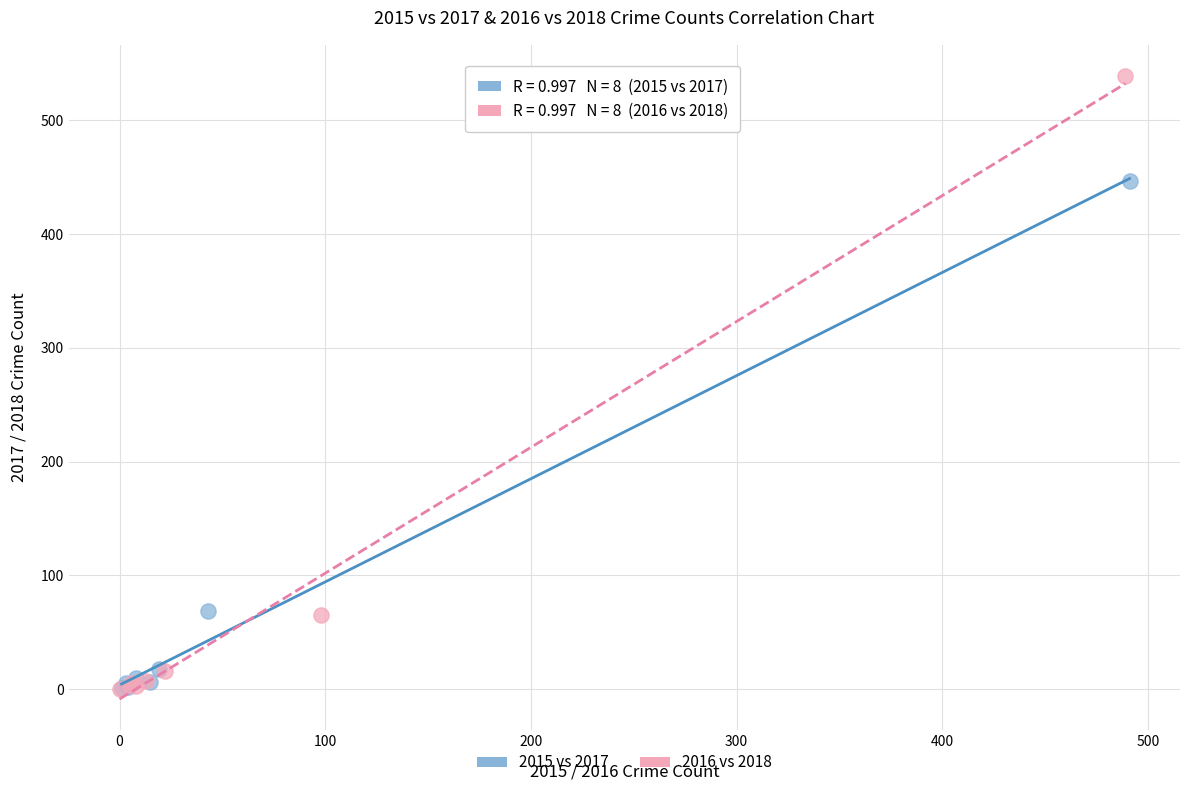

Which series contains the highest Y value?

2016 vs 2018